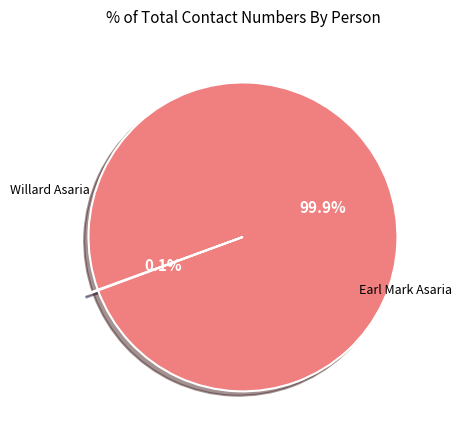

Is there any slice that represents more than half of the pie?

Yes